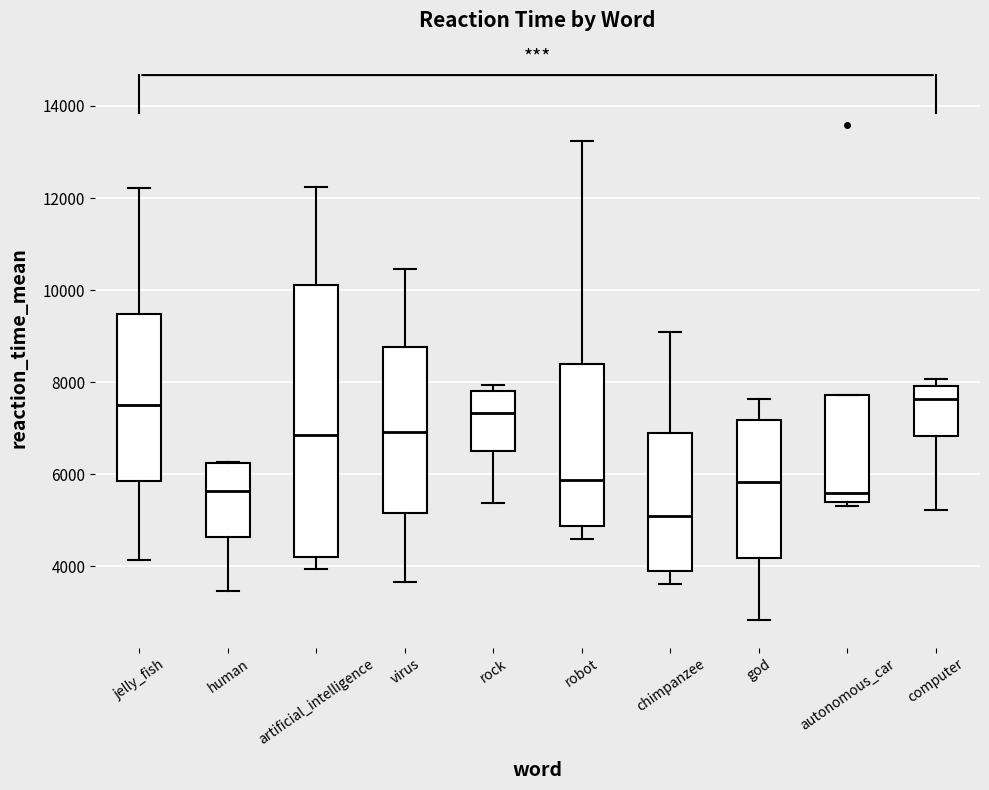

Which box's median line is the lowest?

chimpanzee